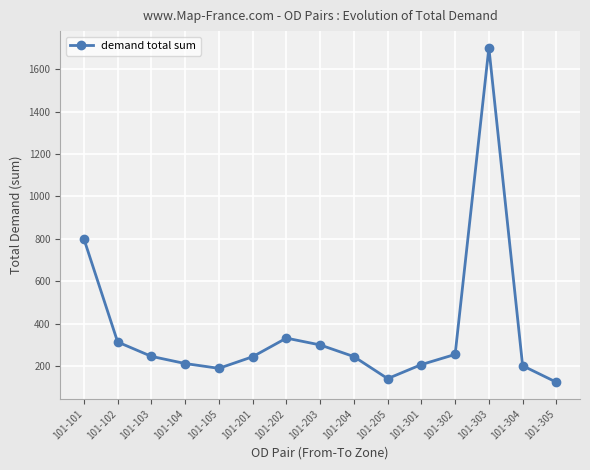

What is the value of the 1st point from the left?

800.0